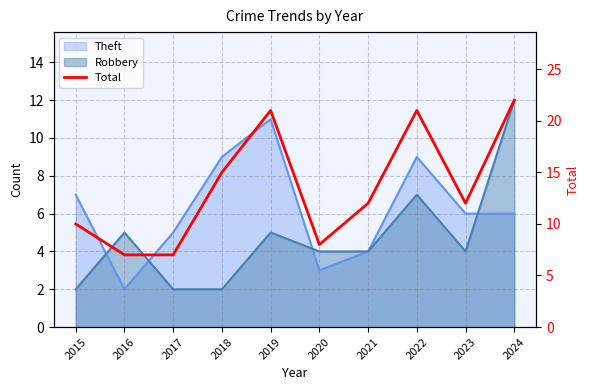

Does the chart display data point markers on the line(s)?

No